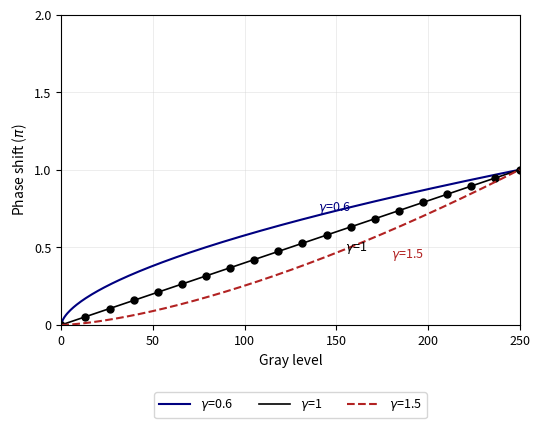

The Min series shows -1 at Extension.extension. True or false?

False